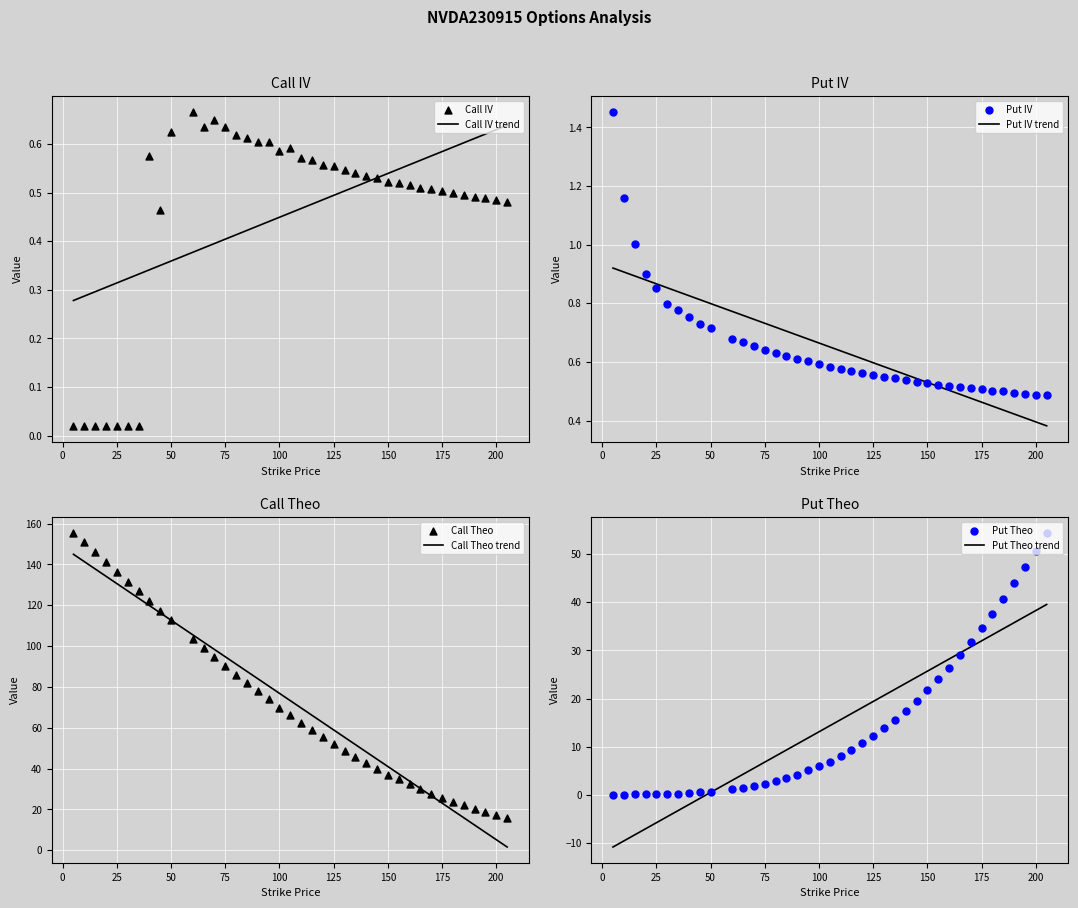

At how many categories does at least one series exceed 0?

40